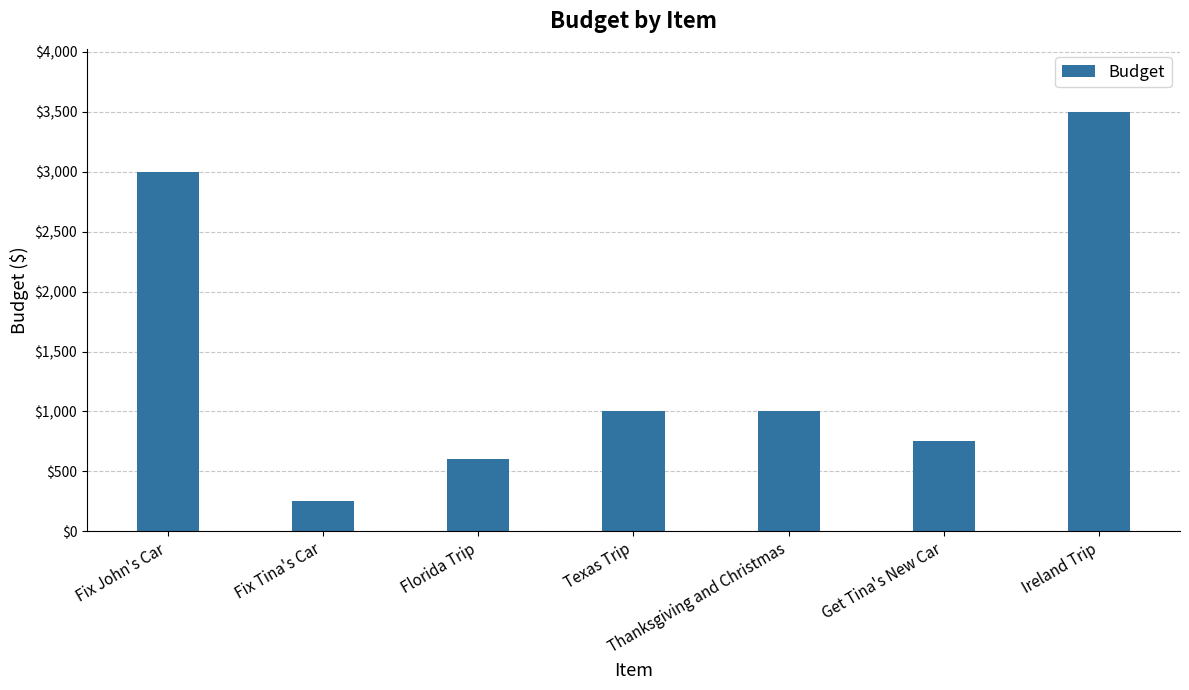

Which label corresponds to the largest value in the chart?

Ireland Trip